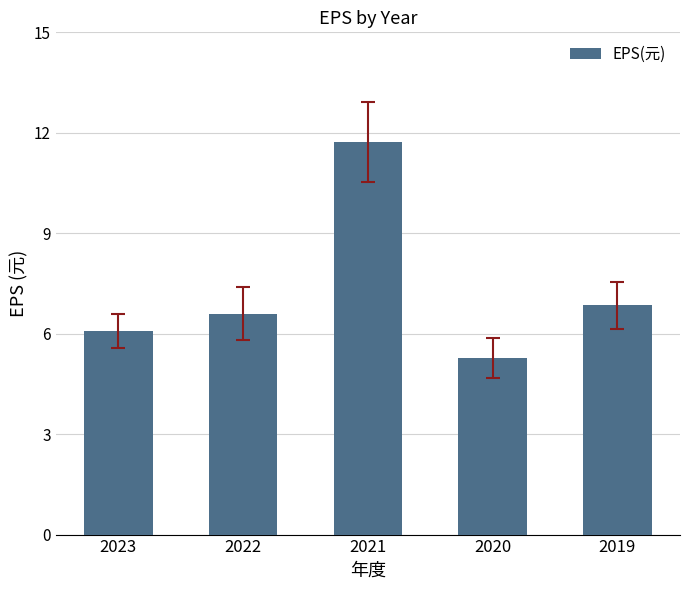

List the labels in order of value, smallest first.

2020, 2023, 2022, 2019, 2021